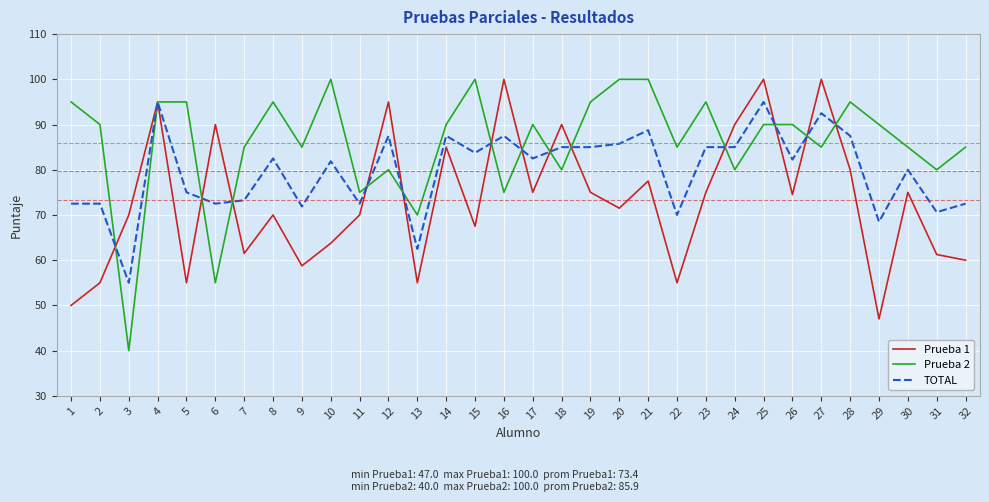

Rank the series at 12 from highest to lowest value.

Prueba 1, TOTAL, Prueba 2